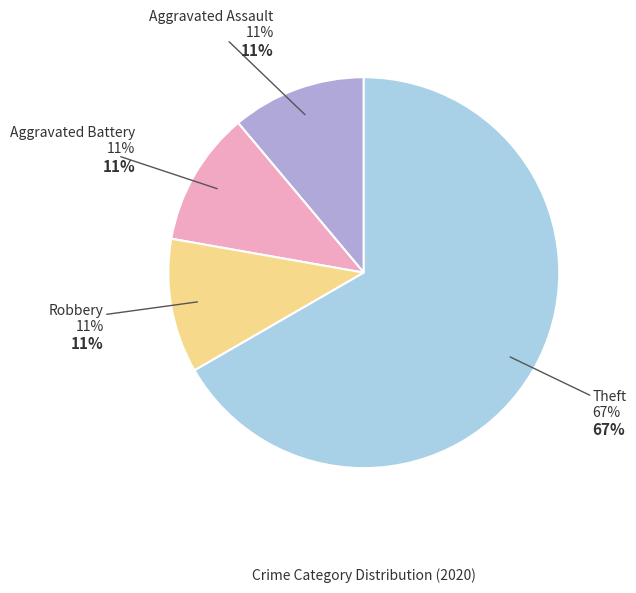

Is there a majority slice in this chart?

Yes